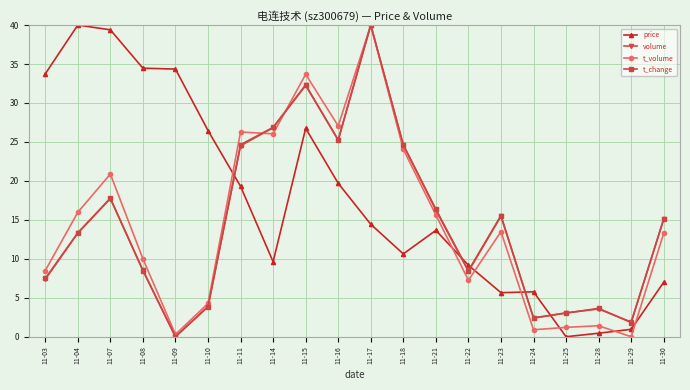

Which series has the largest total across all categories?

price